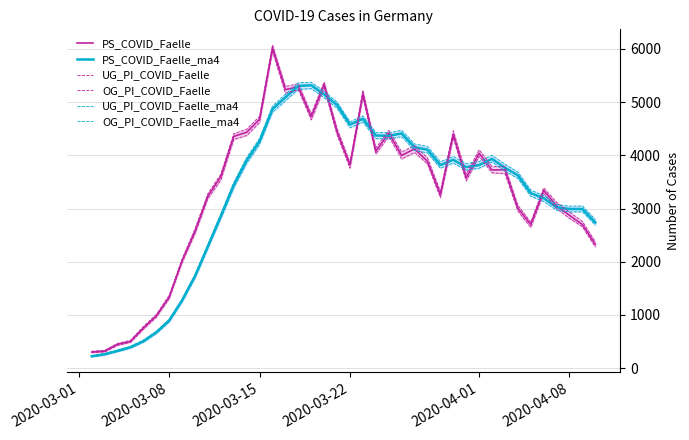

Which series has the largest range (max minus min)?

OG_PI_COVID_Faelle